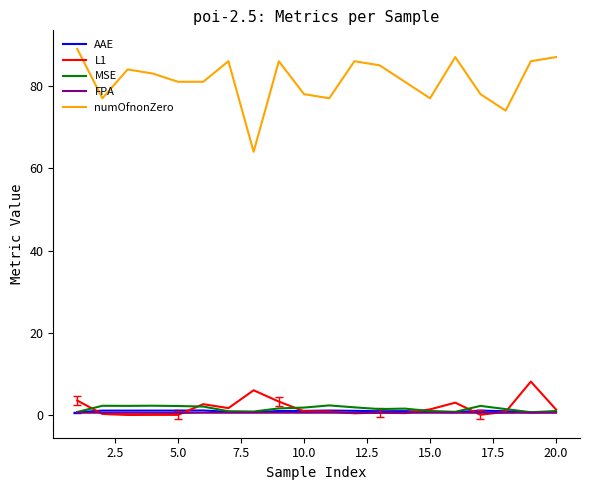

Which series has the largest range (max minus min)?

numOfnonZero